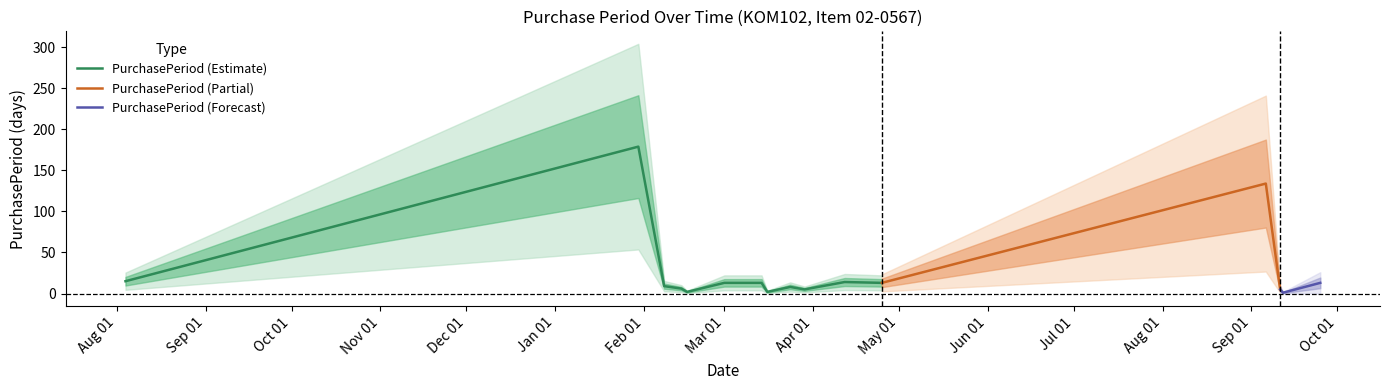

How many data points are above 13?

4